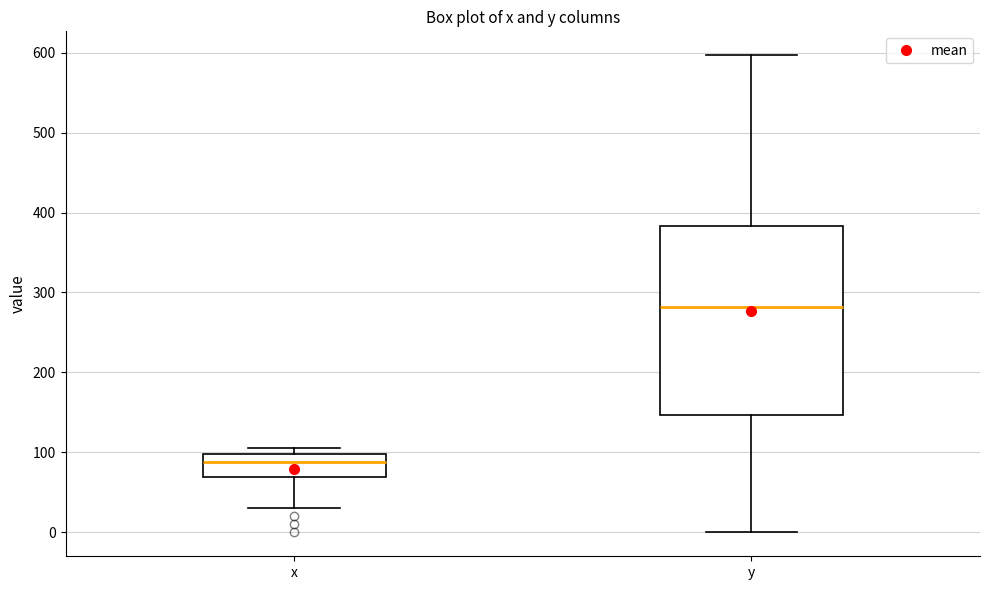

Which box is the tallest, from its lower edge to its upper edge?

y